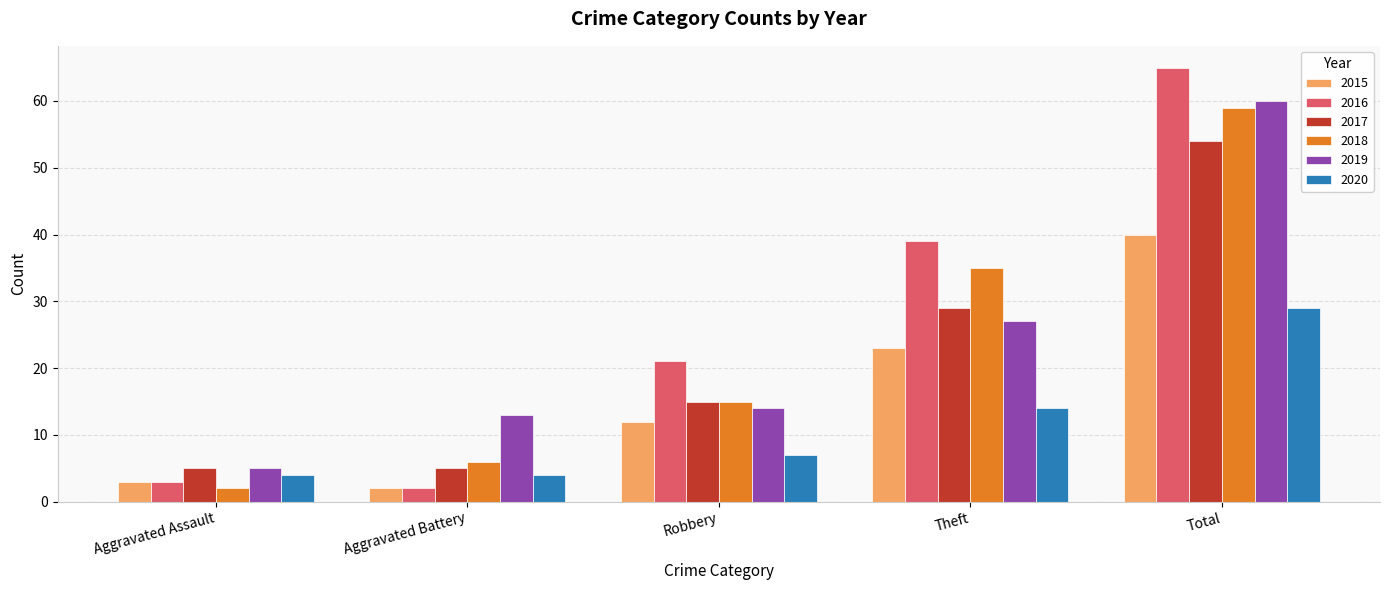

Is the value of 2015 at Robbery greater than the value of 2016 at Aggravated Assault?

Yes